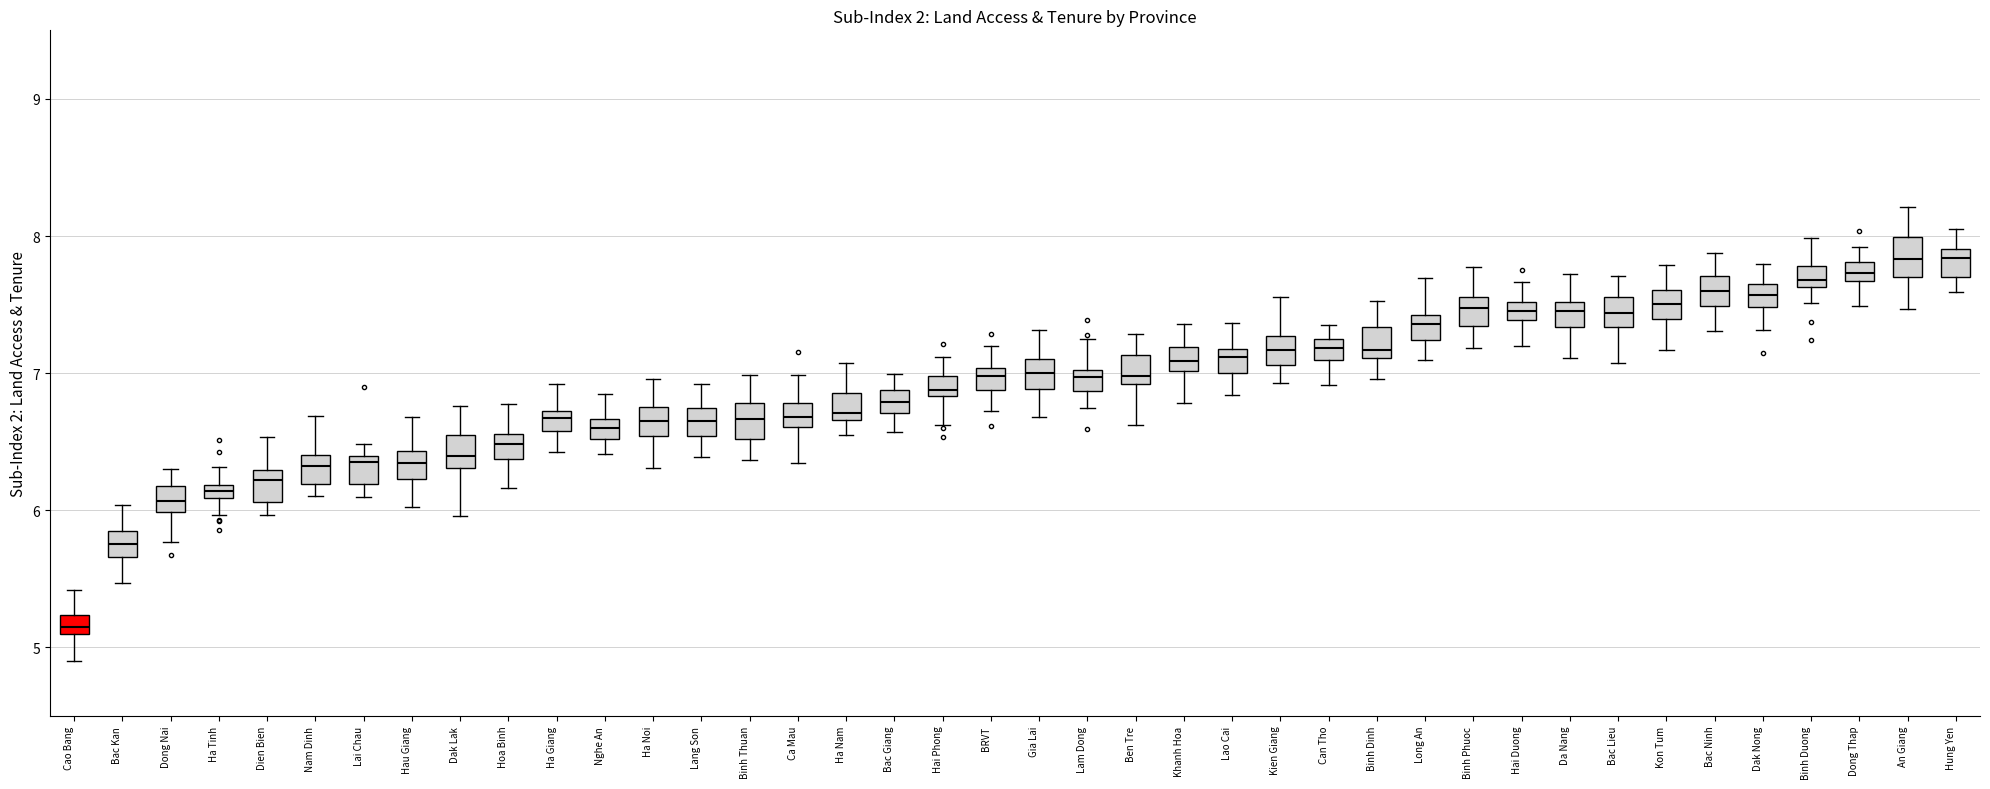

Where does the upper whisker of the box for Dien Bien end on the y-axis? The values are not printed on the chart, so give them approximately, as read against the axis.

6.5